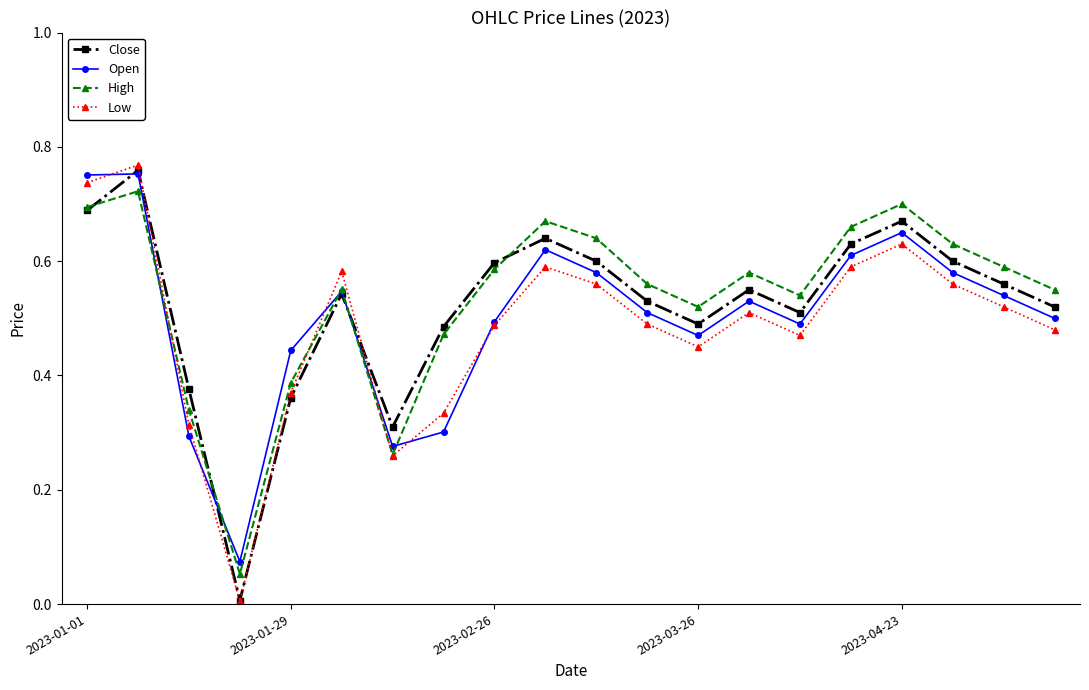

Which series has the widest spread of values?

Low